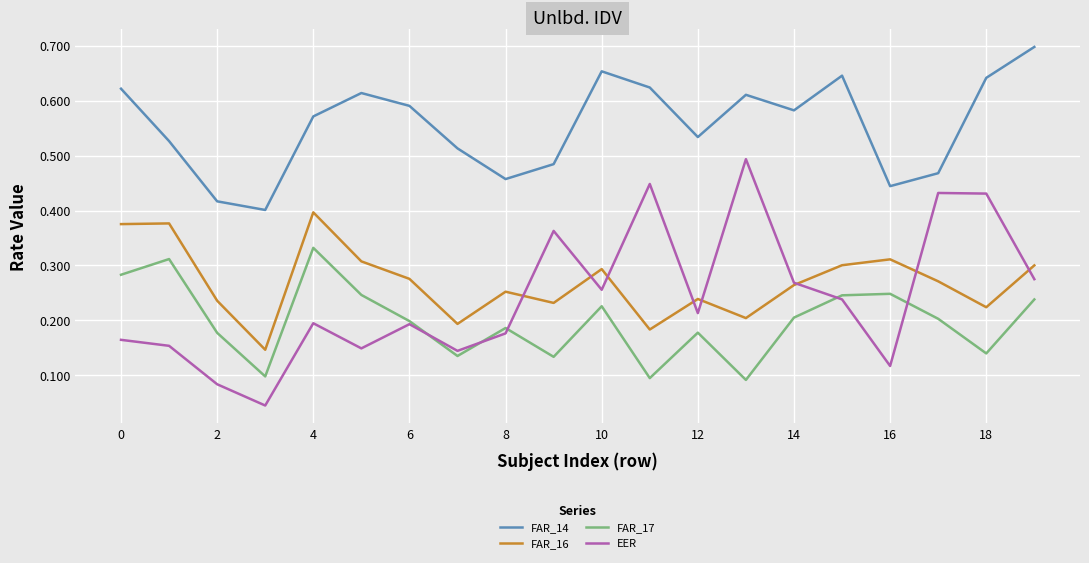

True or false: FAR_14 and EER intersect in this chart.

False